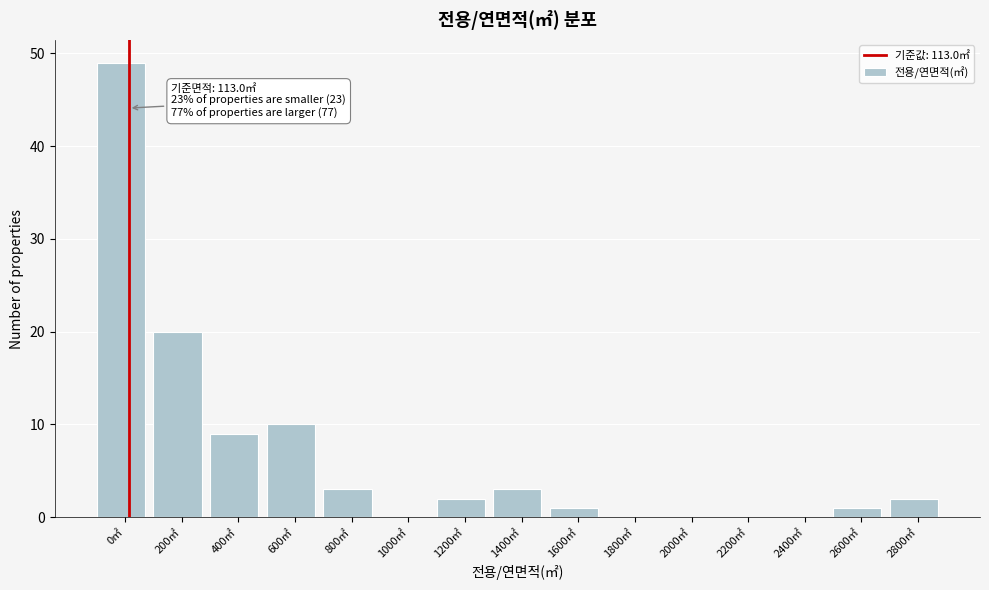

Which label corresponds to the largest value in the chart?

0㎡